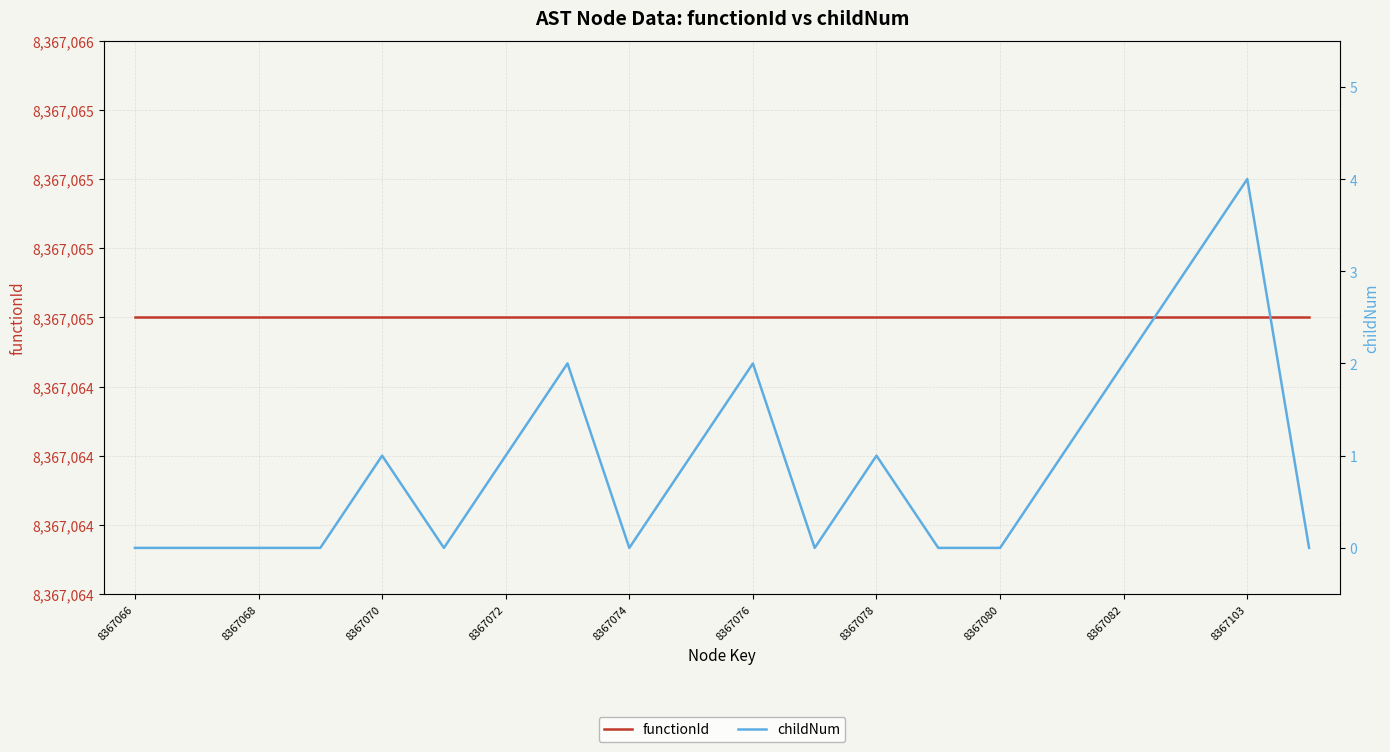

What is the sum of the functionId values at 8367103 and 8367074?

16734130